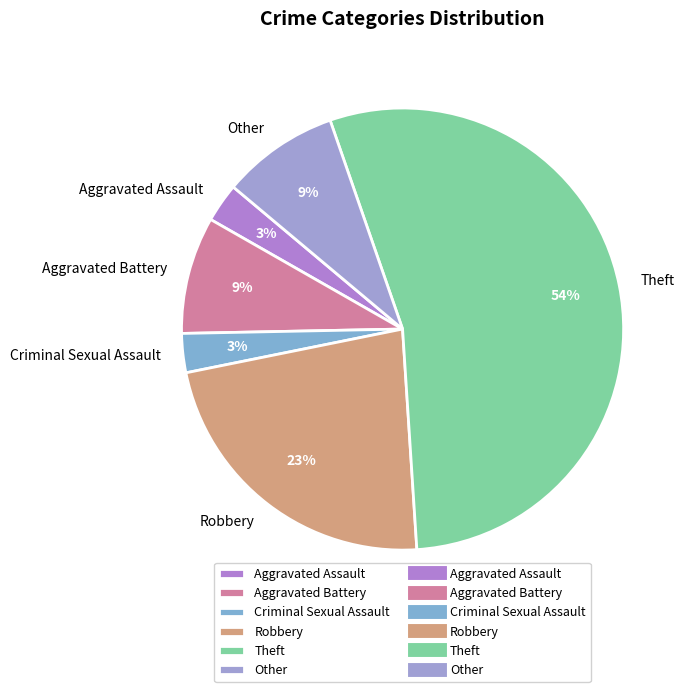

To the nearest percent, what portion does Criminal Sexual Assault represent?

3%